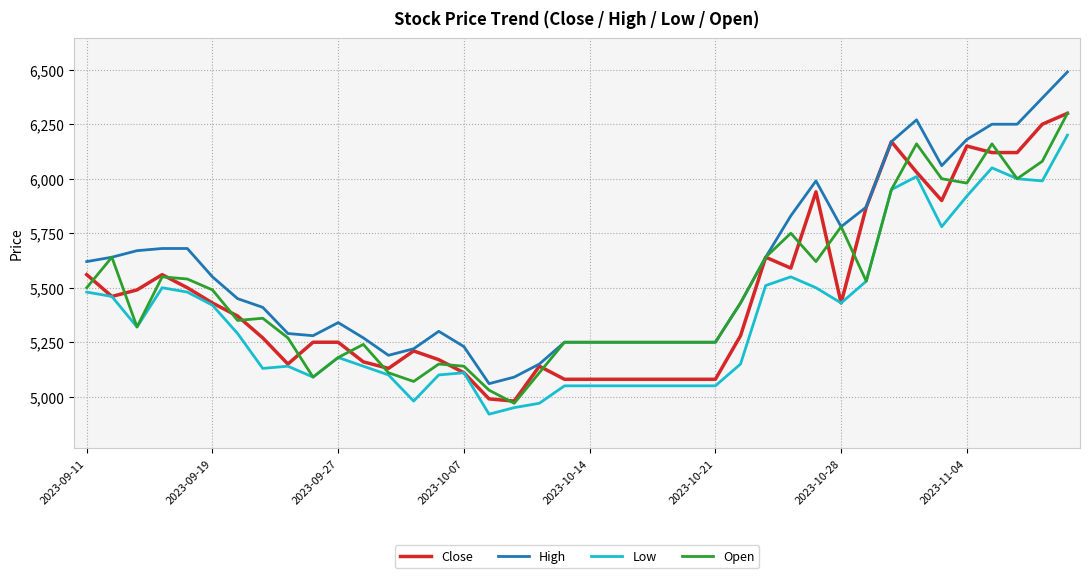

Which series has the largest range (max minus min)?

High